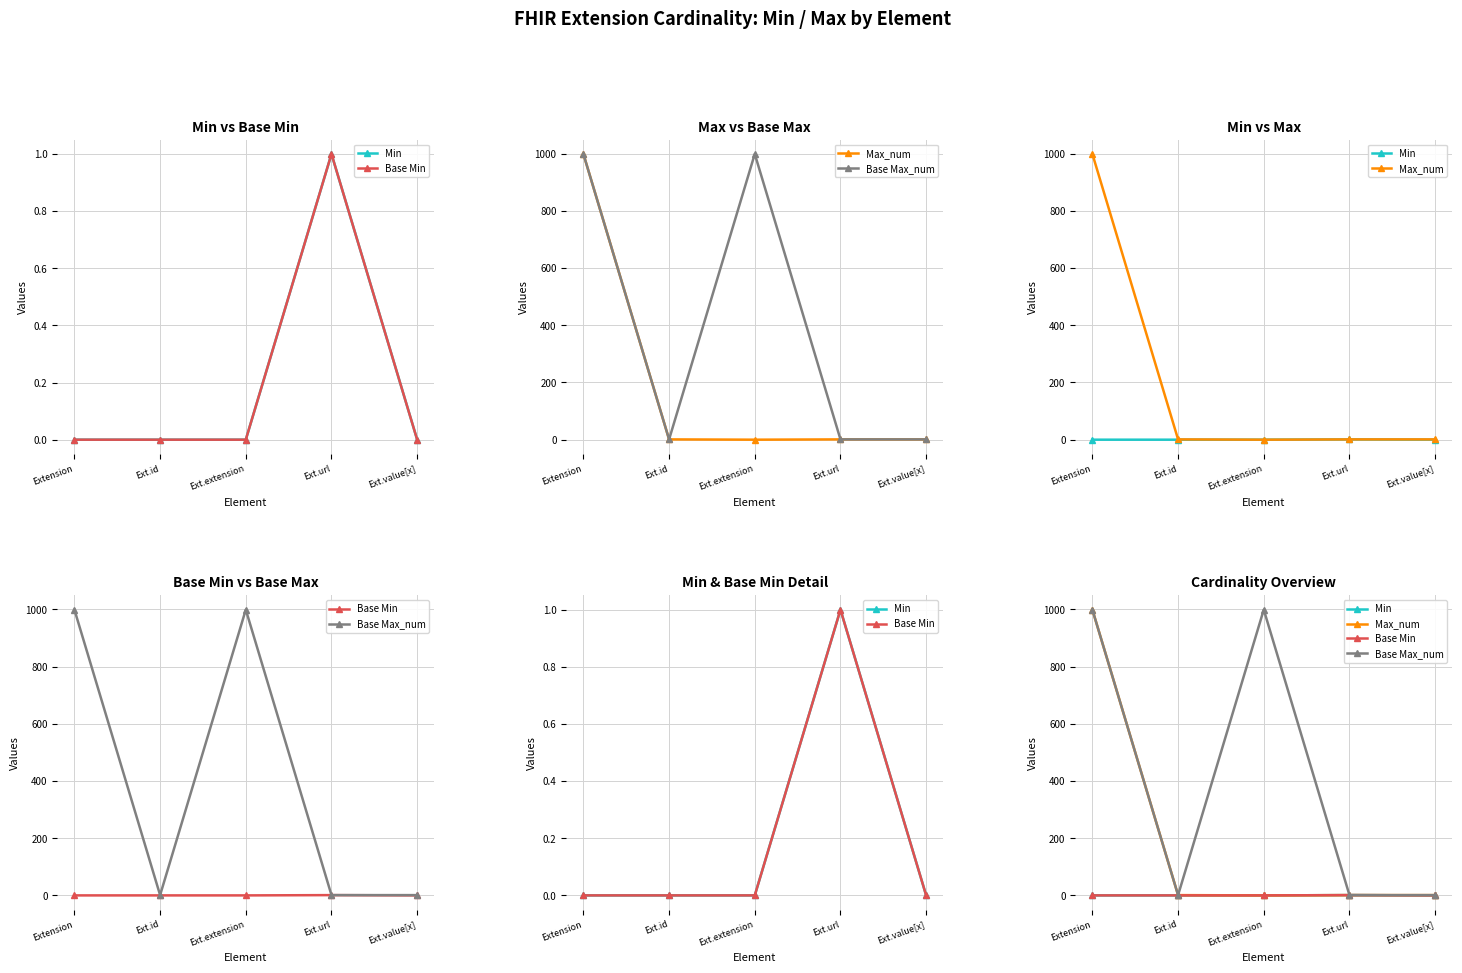

True or false: Base Min and Base Max_num cross at least once.

False